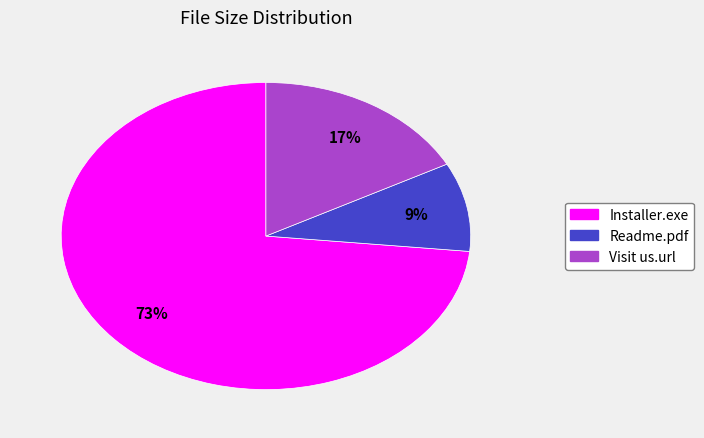

To the nearest percent, what portion does Readme.pdf represent?

9%